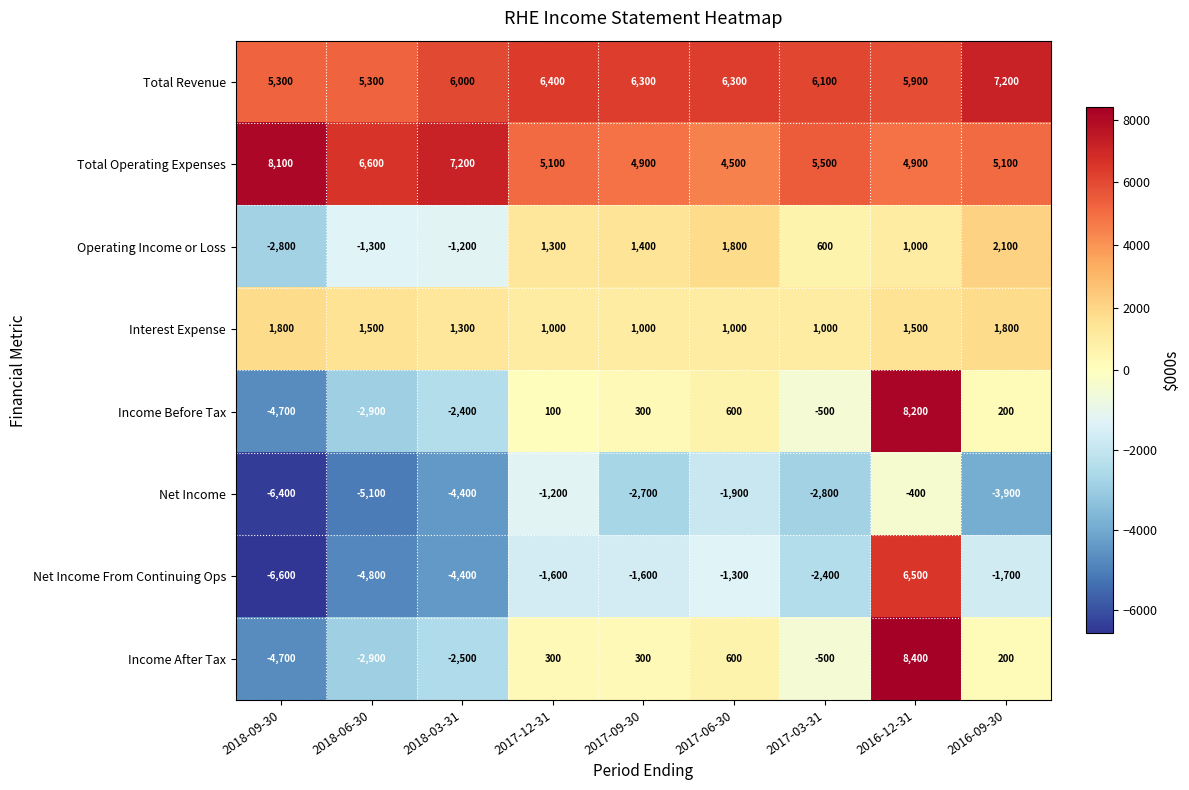

How many positive values does the Income Before Tax series have?

5